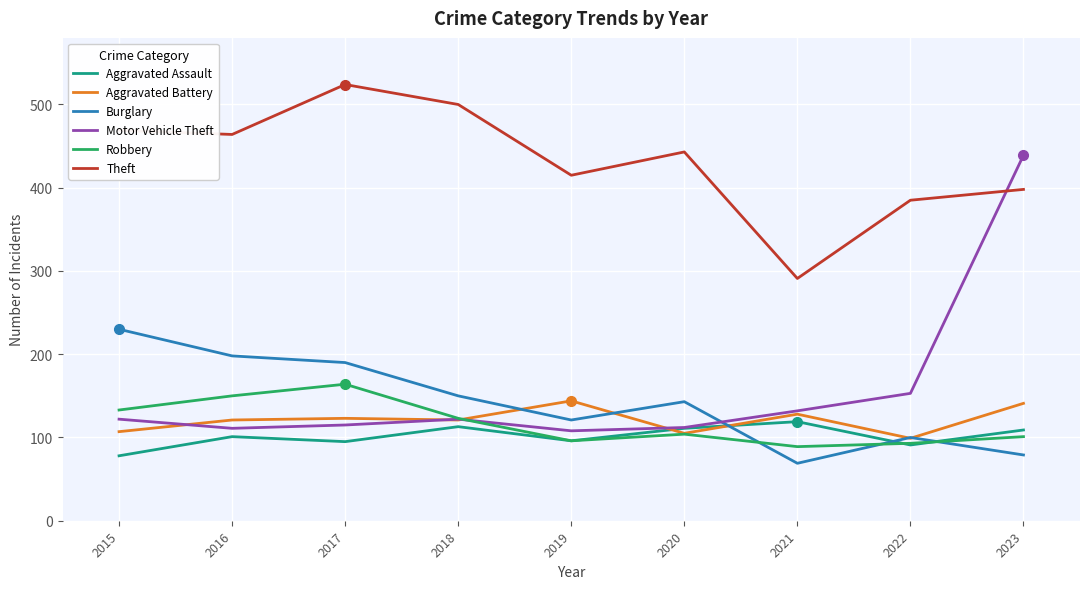

How many times do Aggravated Battery and Motor Vehicle Theft cross each other?

4